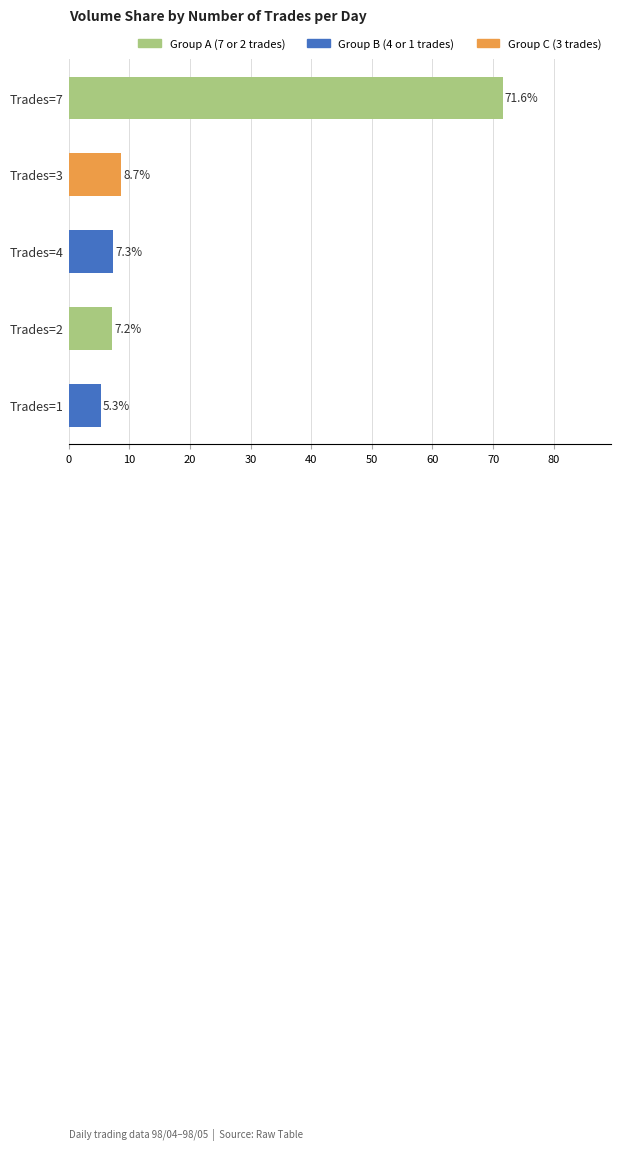

What is the sum of the values at Trades=4 and Trades=2?

14.5